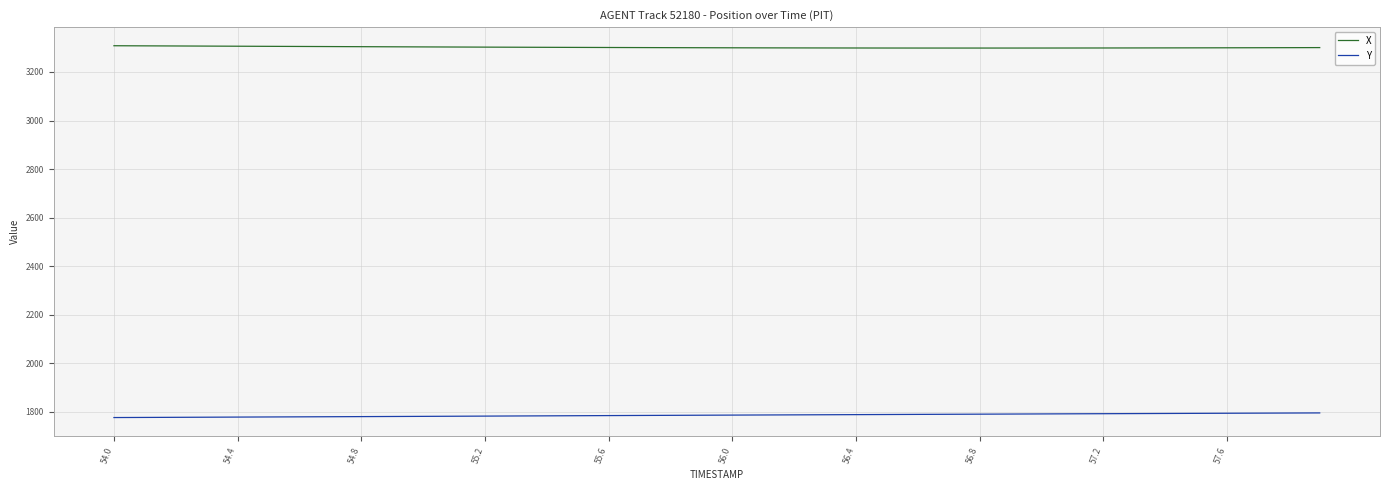

True or false: X and Y cross at least once.

False